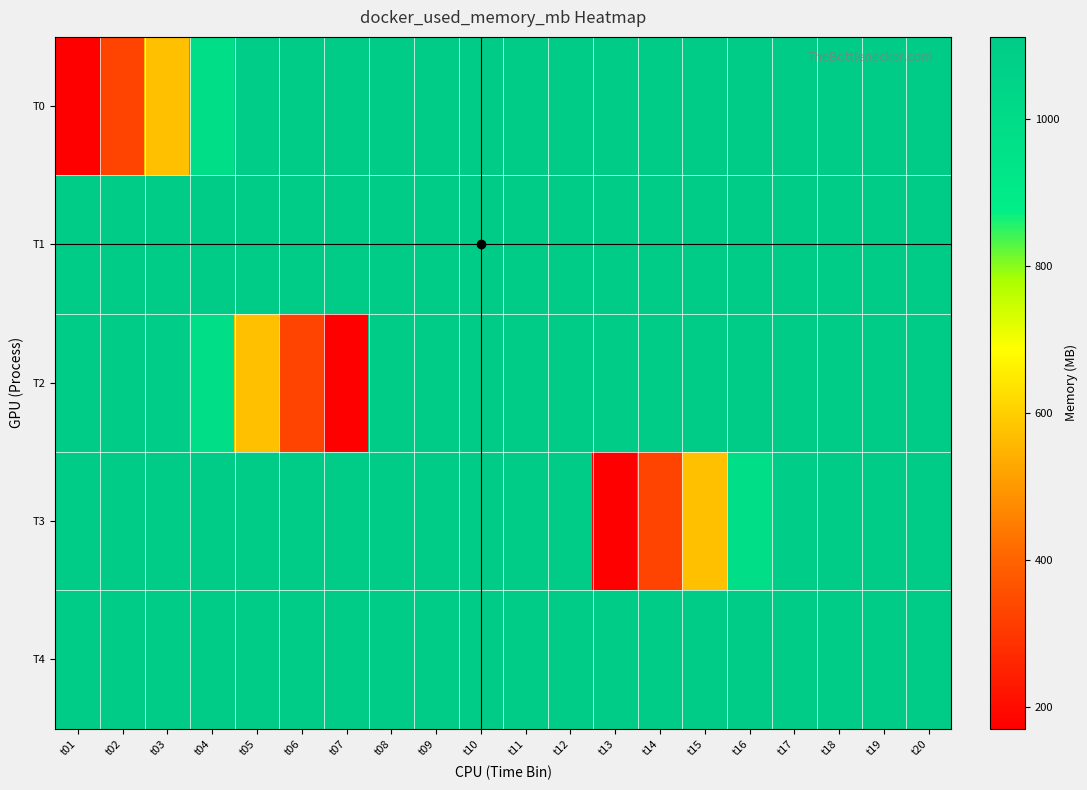

Reading left to right, what are all the values shown in this chart?

T0: t01=170.1	t02=325.9	t03=572.4	t04=973.2	t05=1103.5	t06=1105.4	t07=1106.3	t08=1106.6	t09=1107.0	t10=1107.2	t11=1107.5	t12=1108.9	t13=1109.2	t14=1109.4	t15=1109.4	t16=1110.0	t17=1110.3	t18=1110.6	t19=1110.8	t20=1111.0
T1: t01=1110.8	t02=1110.8	t03=1111.1	t04=1111.1	t05=1111.5	t06=1111.4	t07=1111.4	t08=1111.2	t09=1111.3	t10=1111.6	t11=1111.4	t12=1111.5	t13=1111.2	t14=1111.2	t15=1111.3	t16=1111.3	t17=1109.4	t18=1108.9	t19=1107.5	t20=1106.6
T2: t01=1106.3	t02=1105.4	t03=1103.5	t04=973.2	t05=572.4	t06=325.9	t07=170.1	t08=1107.0	t09=1107.2	t10=1109.2	t11=1109.4	t12=1110.0	t13=1110.3	t14=1110.6	t15=1110.8	t16=1111.0	t17=1110.8	t18=1110.8	t19=1111.1	t20=1111.1
T3: t01=1111.5	t02=1111.4	t03=1111.4	t04=1111.2	t05=1111.3	t06=1111.6	t07=1111.4	t08=1111.5	t09=1111.2	t10=1111.2	t11=1111.3	t12=1111.3	t13=170.1	t14=325.9	t15=572.4	t16=973.2	t17=1103.5	t18=1105.4	t19=1106.3	t20=1106.6
T4: t01=1107.0	t02=1107.2	t03=1107.5	t04=1108.9	t05=1109.2	t06=1109.4	t07=1109.4	t08=1110.0	t09=1110.3	t10=1110.6	t11=1110.8	t12=1111.0	t13=1110.8	t14=1110.8	t15=1111.1	t16=1111.1	t17=1111.5	t18=1111.4	t19=1111.4	t20=1111.2